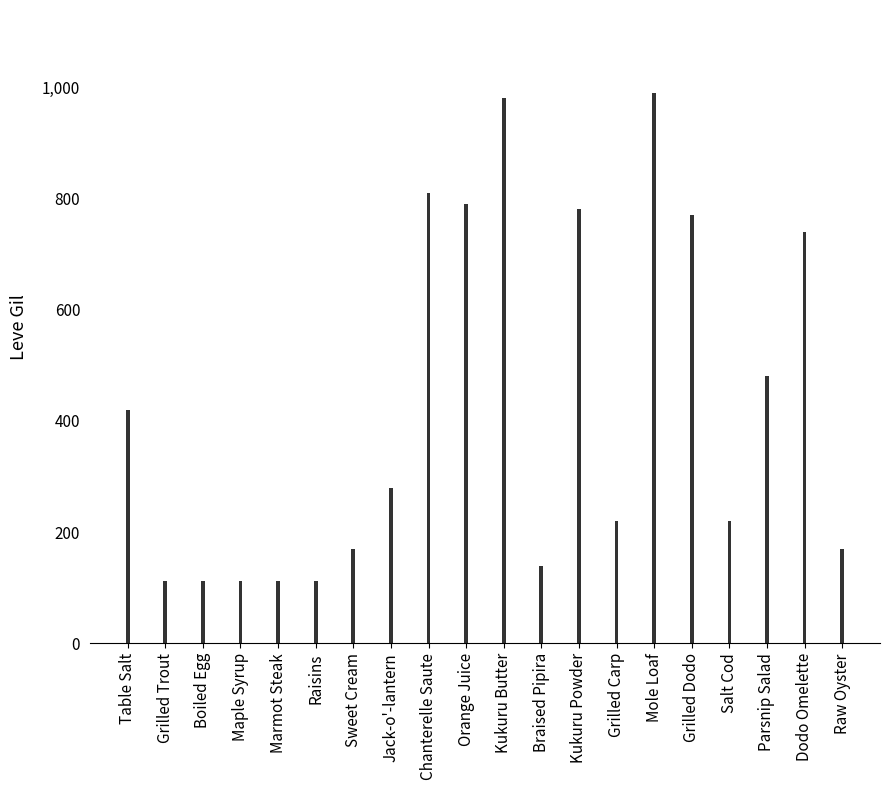

How many values are below 280?

10